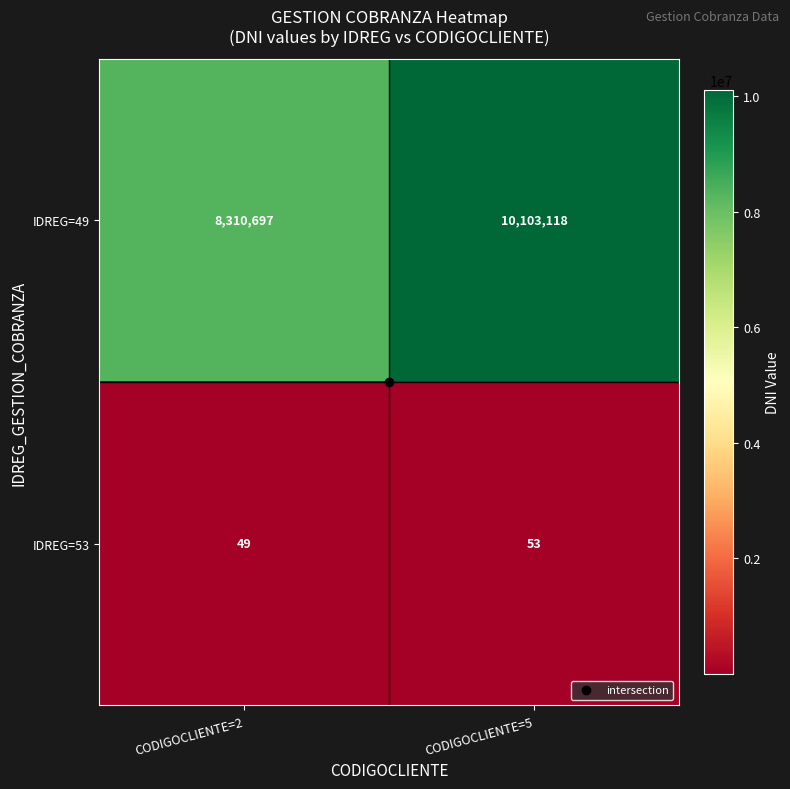

What is the difference between the maximum and minimum values in the IDREG=49 series?

1792421